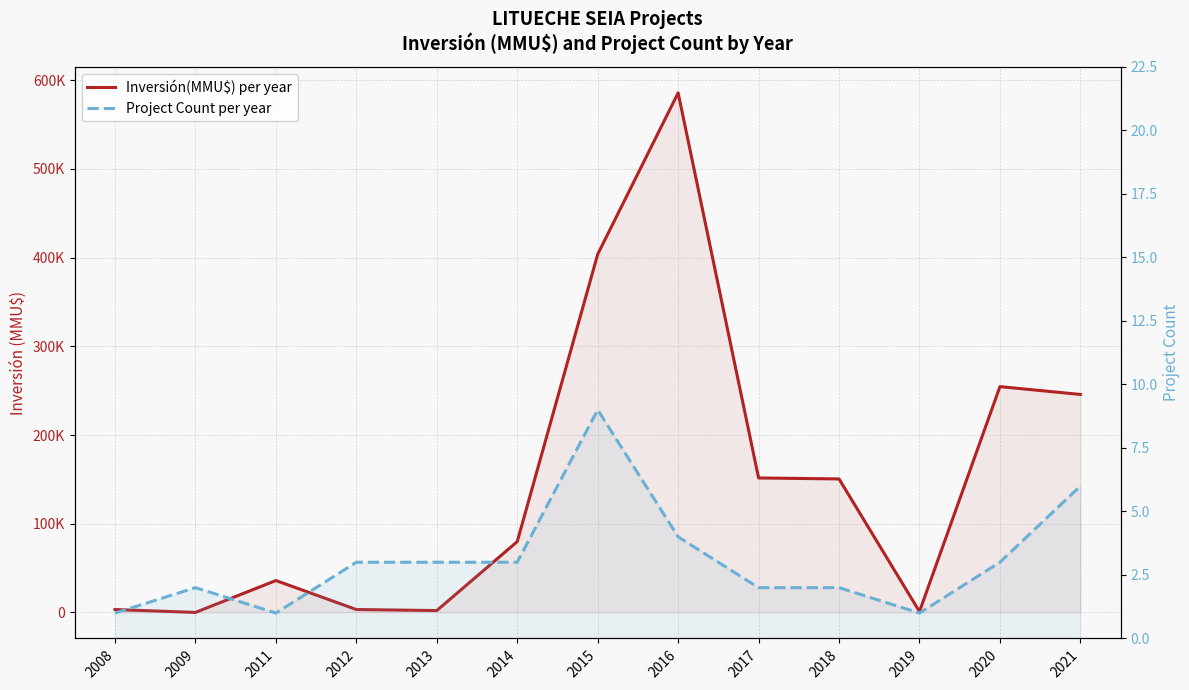

True or false: Inversión(MMU$) per year and Project Count per year intersect in this chart.

False